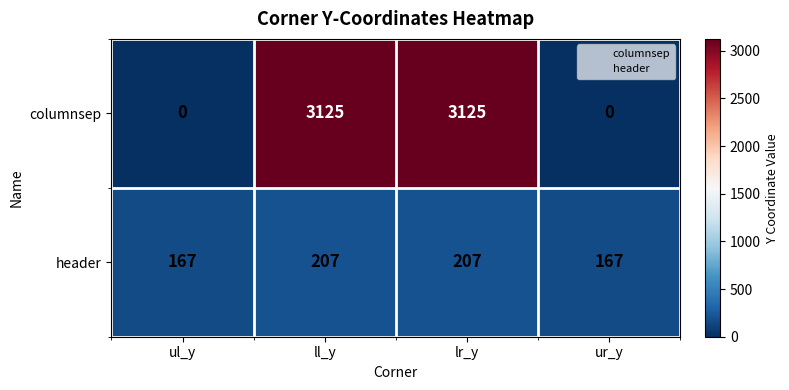

Rank the series by their average value, from highest to lowest.

columnsep, header